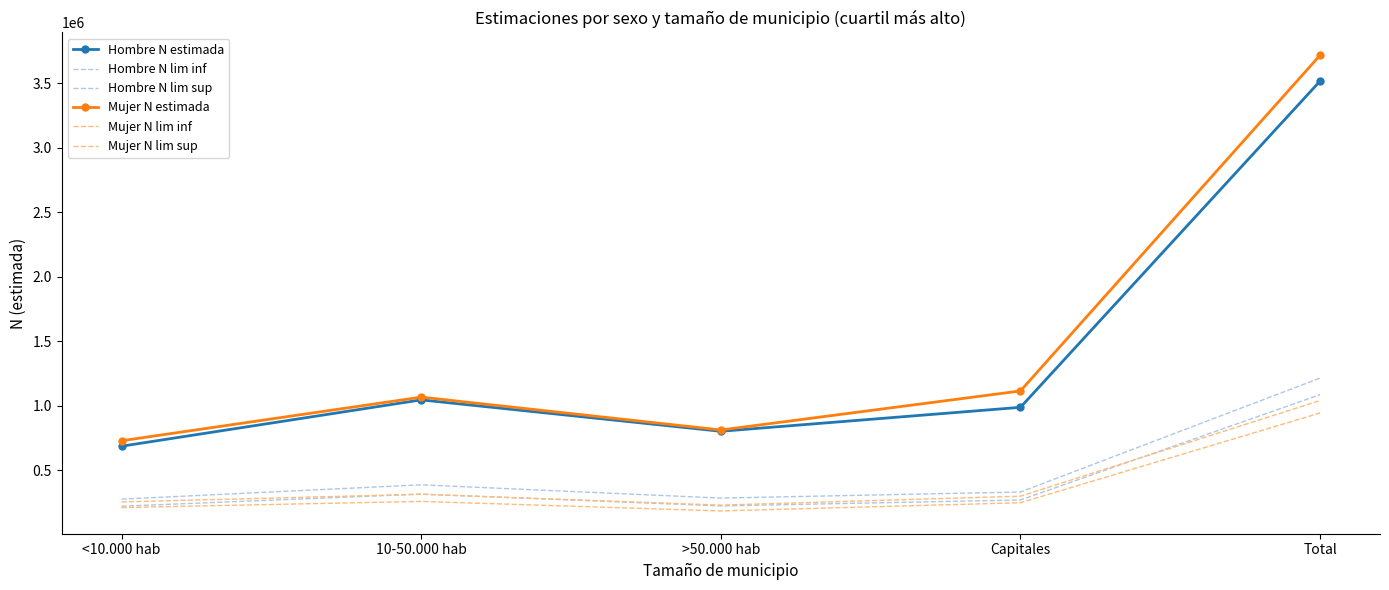

Is it true that Mujer N estimada equals 3715627 at Total?

True